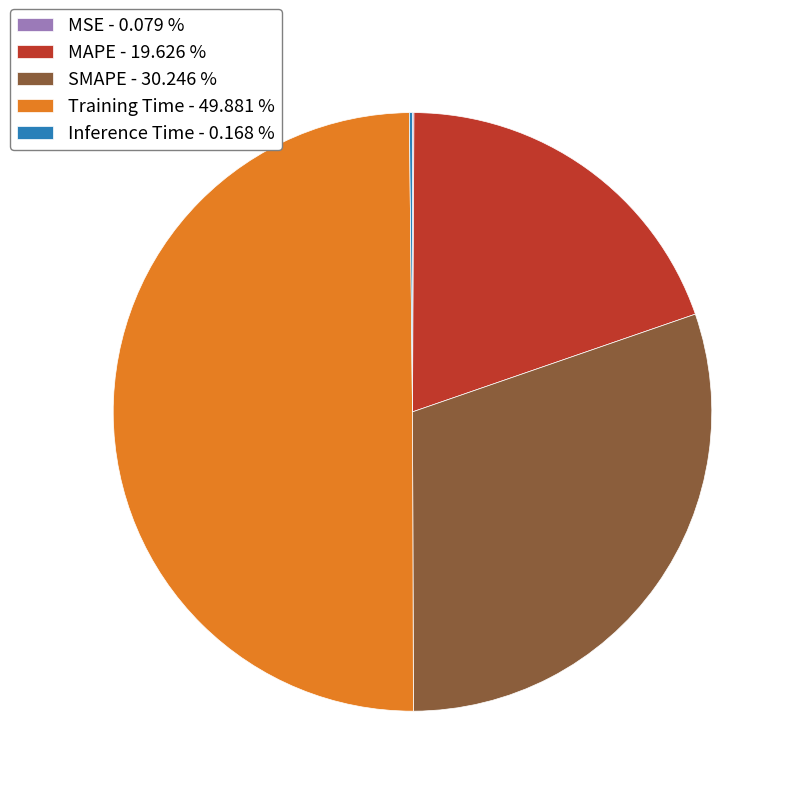

Combined, do SMAPE - 30.246 % and MAPE - 19.626 % account for over 50%?

No